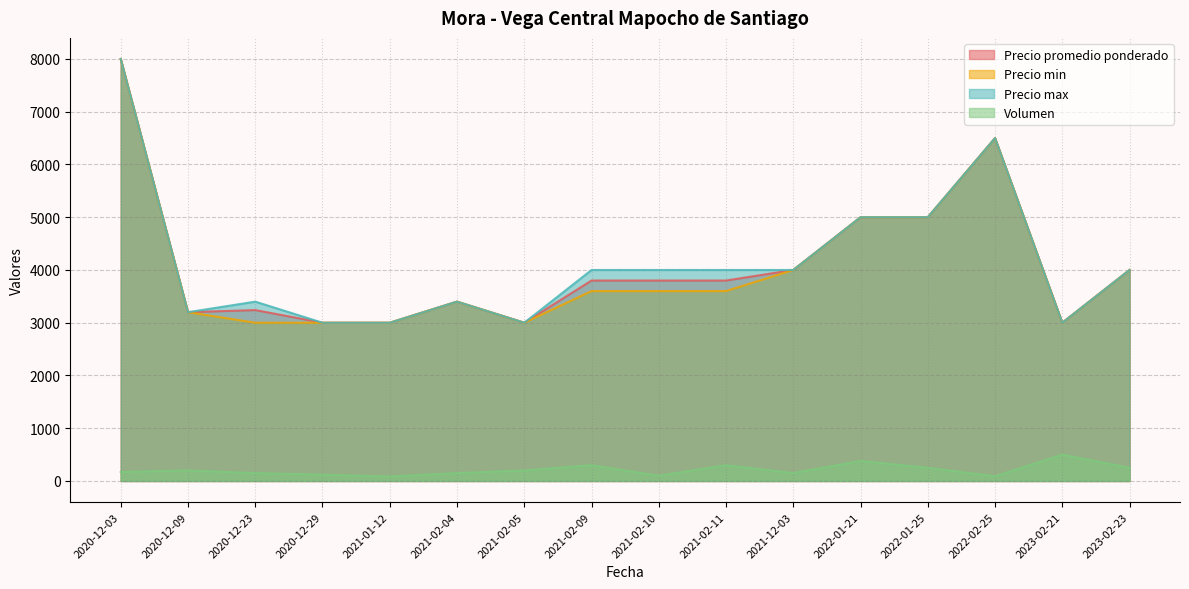

Is it true that Precio promedio ponderado equals 3000 at 2020-12-29?

True